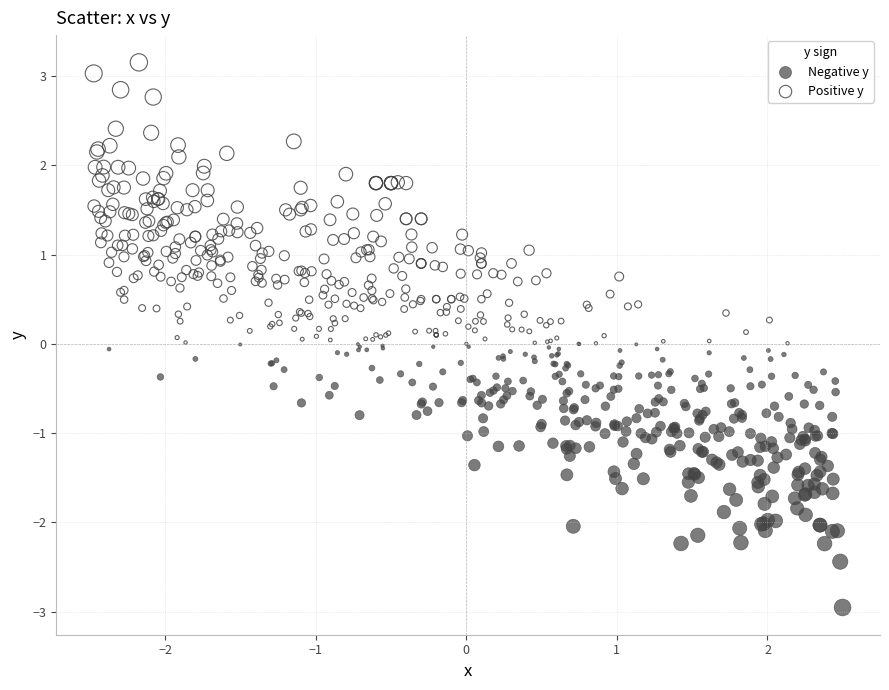

Which series contains the lowest Y value?

Negative y